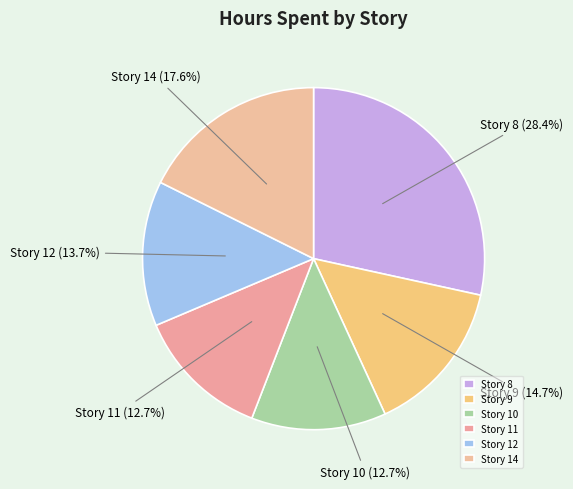

Is it true that Story 12 is 14% of the pie?

True